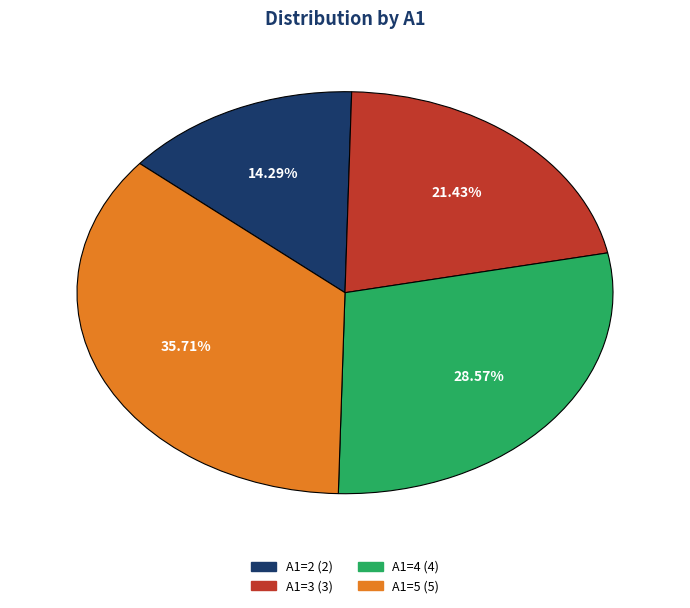

How many slices are in this pie chart?

4